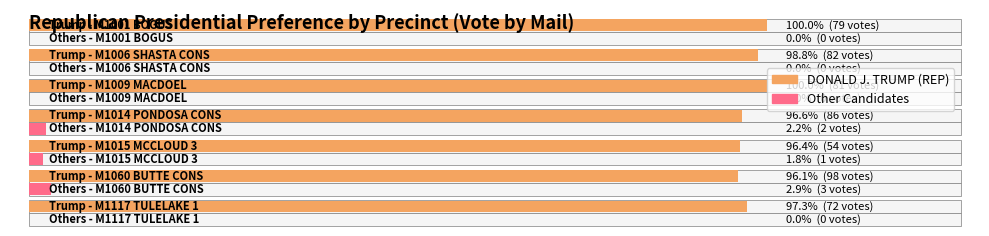

True or false: DONALD J. TRUMP (REP) has a value of 72 at M1117 TULELAKE 1.

True